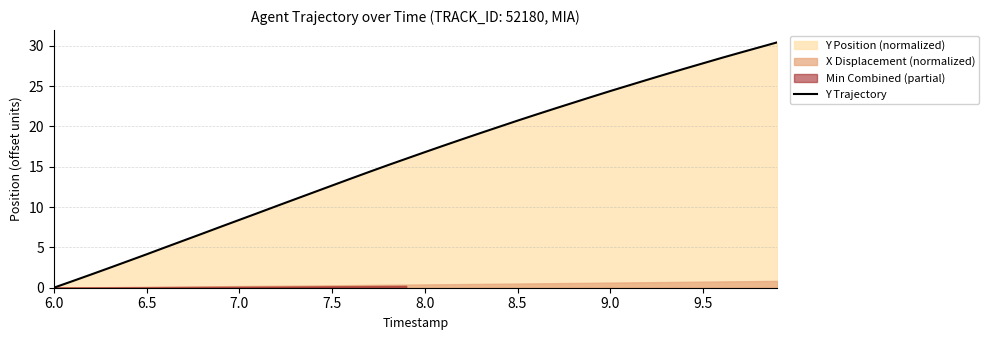

True or false: Y Trajectory has a value of 12.7 at 7.5.

True